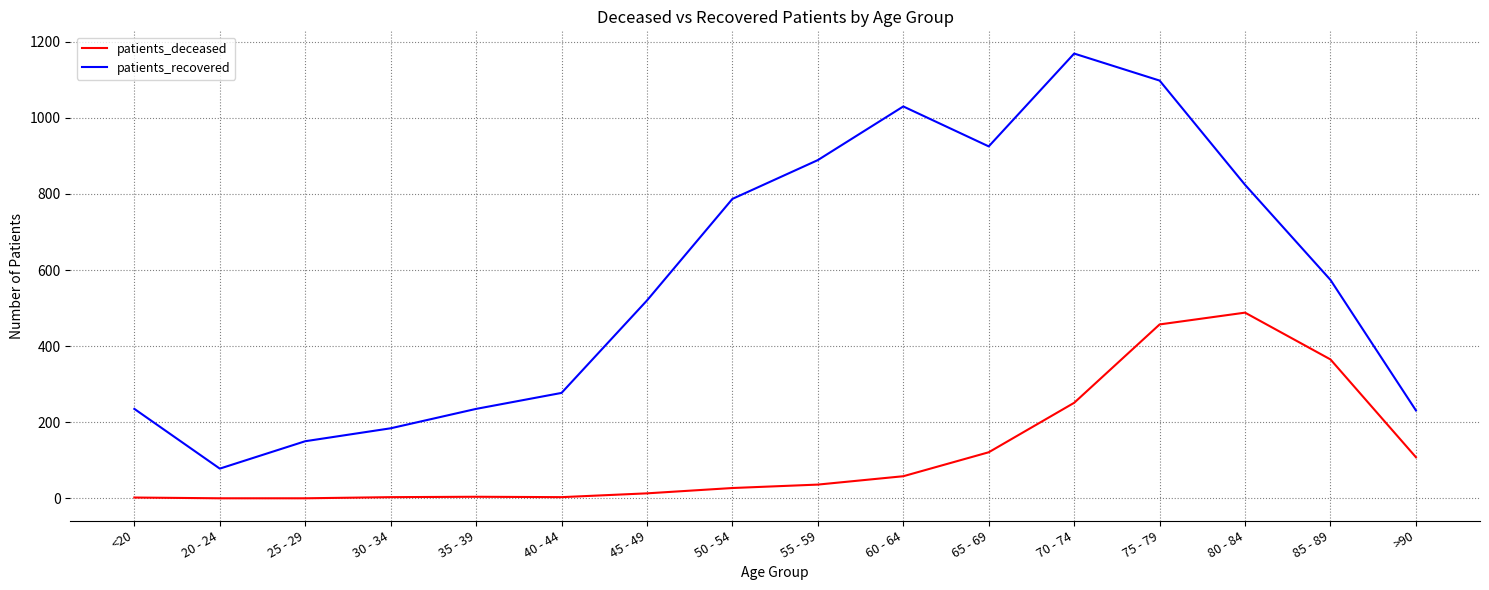

What is the difference between the highest and lowest values at 70 - 74?

918